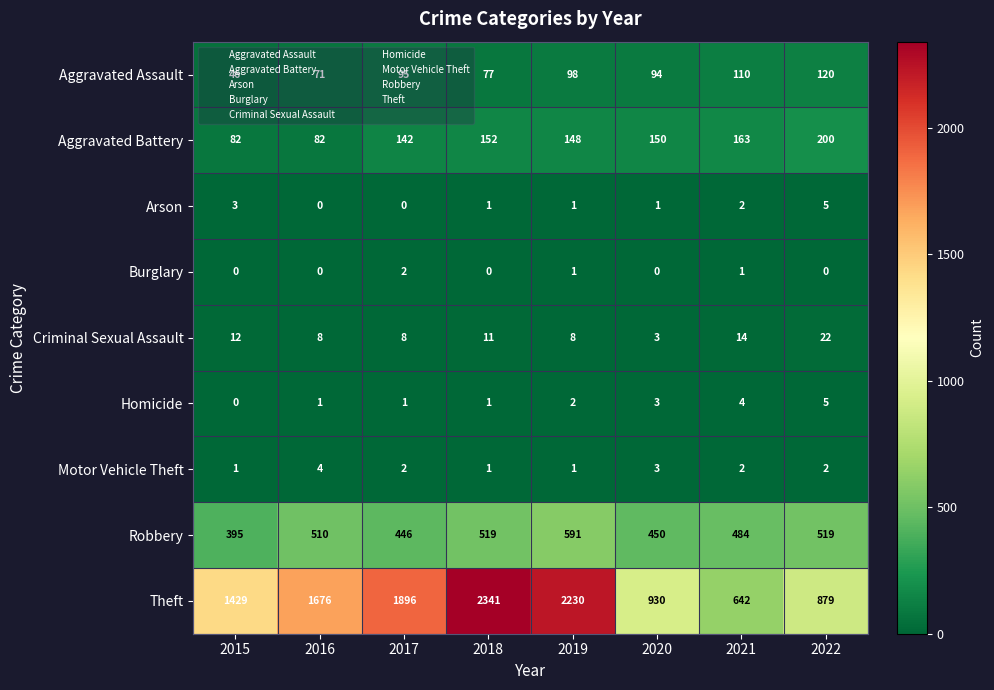

At how many categories does at least one series exceed 948?

5